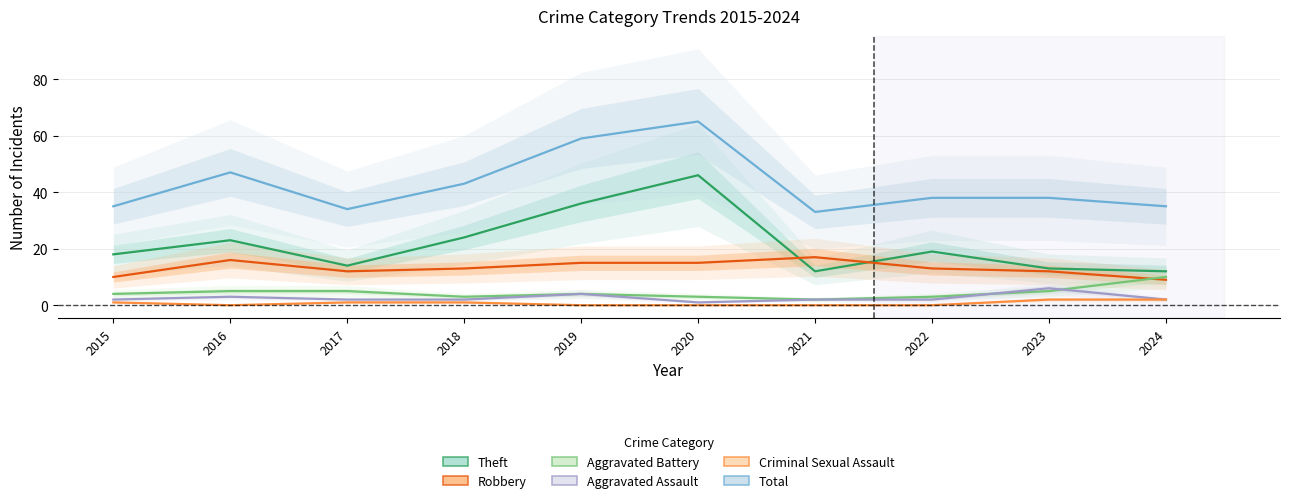

At which category does Theft reach its first local valley?

2017